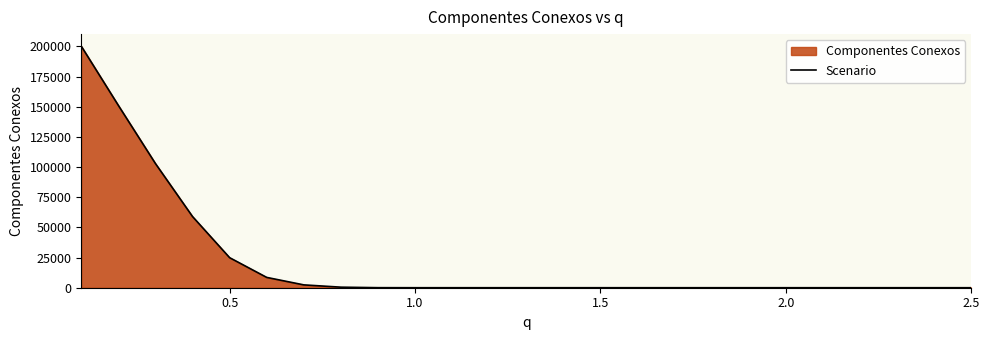

What is the maximum value shown in the chart?

200227